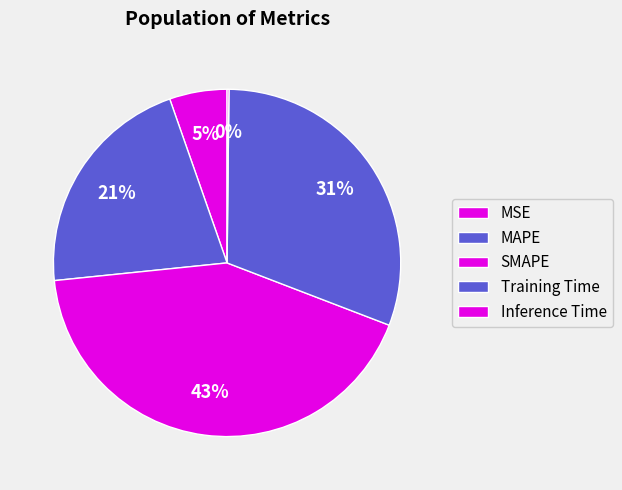

To the nearest percent, what is the difference between the Training Time and MAPE slice percentages?

9%